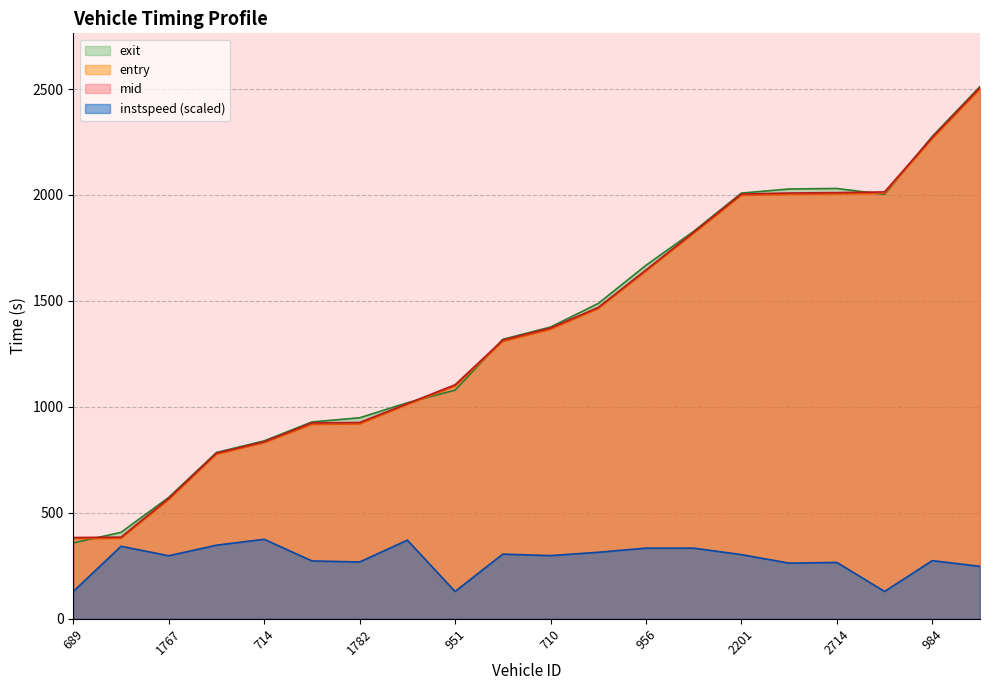

Count the number of data series in this chart.

4